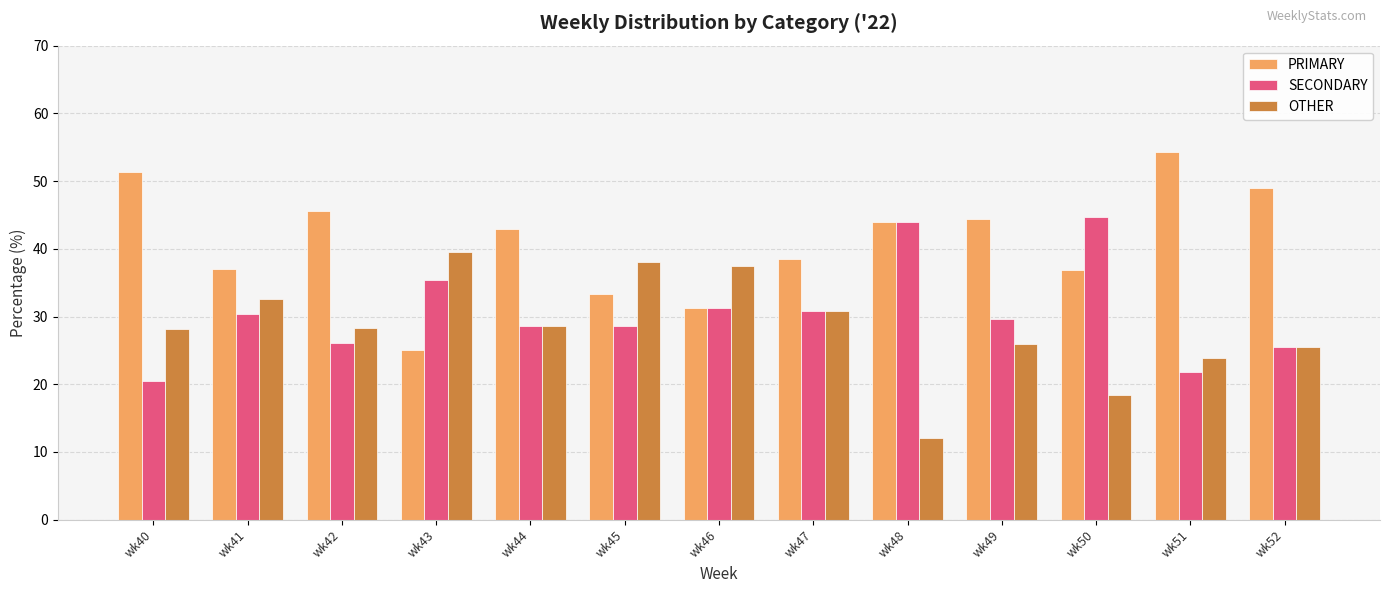

What value does the PRIMARY series have at wk47?

38.5